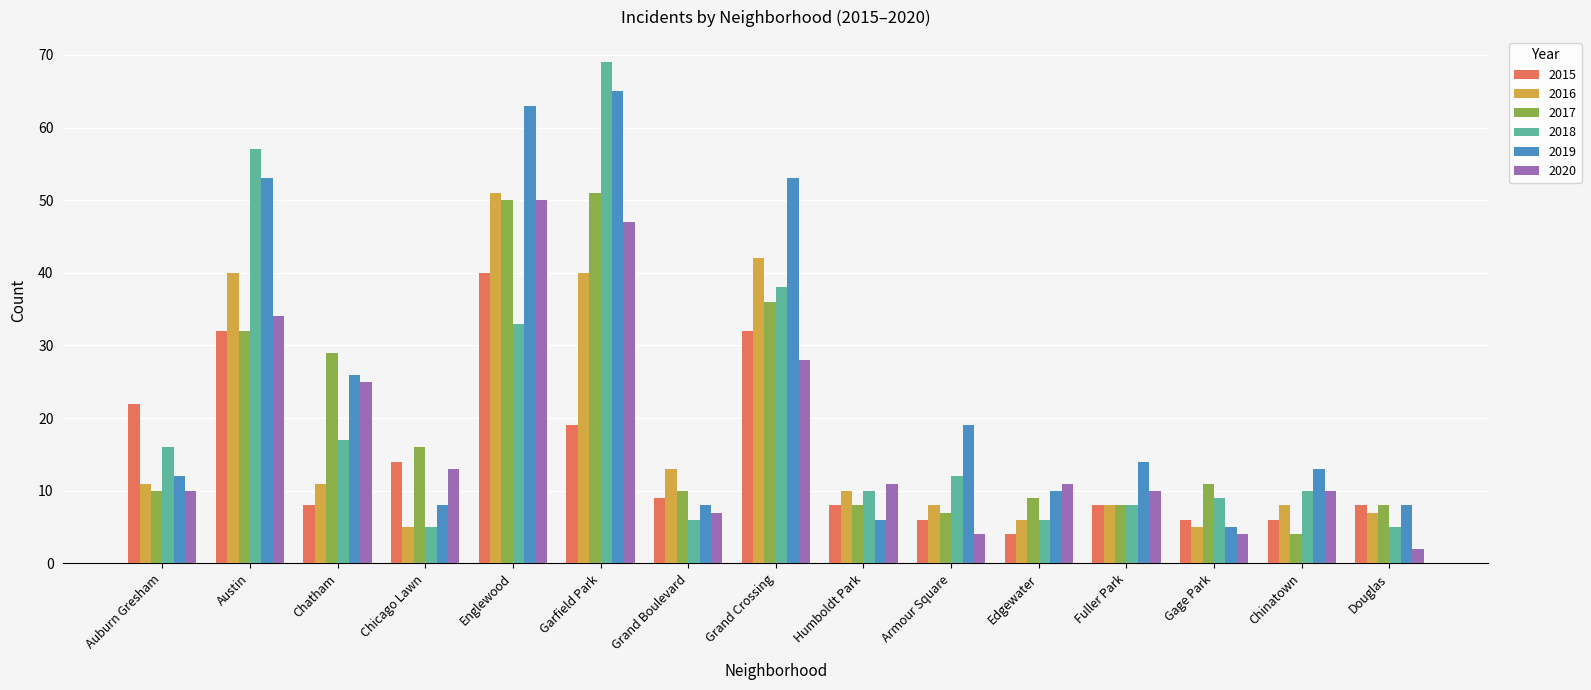

Which label corresponds to the largest value in the chart?

Garfield Park